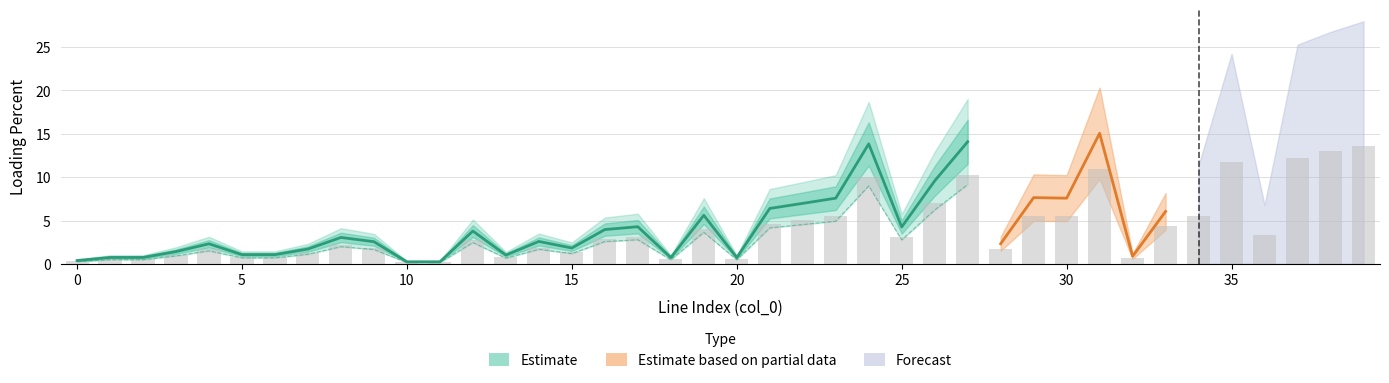

Reading left to right, extract all data points from this chart.

pl_mw: 0.0	0.0	0.0	0.0	0.0	0.0	0.0	0.0	0.0	0.0	0.0	0.0	0.0	0.0	0.0	0.0	0.0	0.0	0.0	0.0	0.0	0.0	0.0	0.0	0.0	0.0	0.0	0.0	0.0	0.0	0.0	0.0	0.0	0.0	0.0	0.0	0.0	0.0	0.0	0.0
i_from_ka: 0.0	0.0	0.0	0.0	0.0	0.0	0.0	0.0	0.0	0.0	0.0	0.0	0.0	0.0	0.0	0.0	0.0	0.0	0.0	0.0	0.0	0.0	0.0	0.0	0.1	0.0	0.0	0.1	0.0	0.0	0.0	0.1	0.0	0.0	0.0	0.1	0.0	0.1	0.1	0.1
loading_percent: 0.4	0.7	0.7	1.4	2.3	1.1	1.1	1.7	3.1	2.6	0.2	0.2	3.8	1.0	2.6	1.8	4.0	4.3	0.7	5.6	0.7	6.4	7.0	7.6	13.8	4.3	9.6	14.1	2.3	7.6	7.6	15.0	0.9	6.0	7.6	16.1	4.5	16.8	17.8	18.6